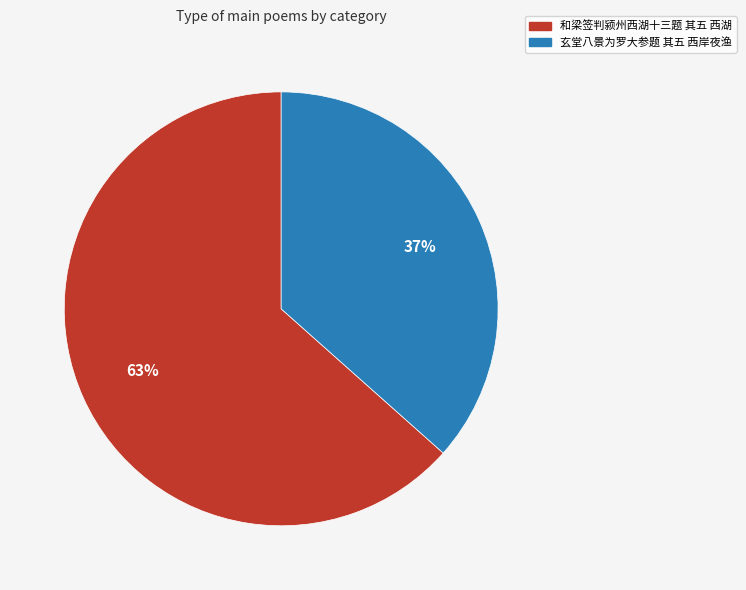

The 玄堂八景为罗大参题 其五 西岸夜渔 slice represents 37% of the pie. True or false?

True